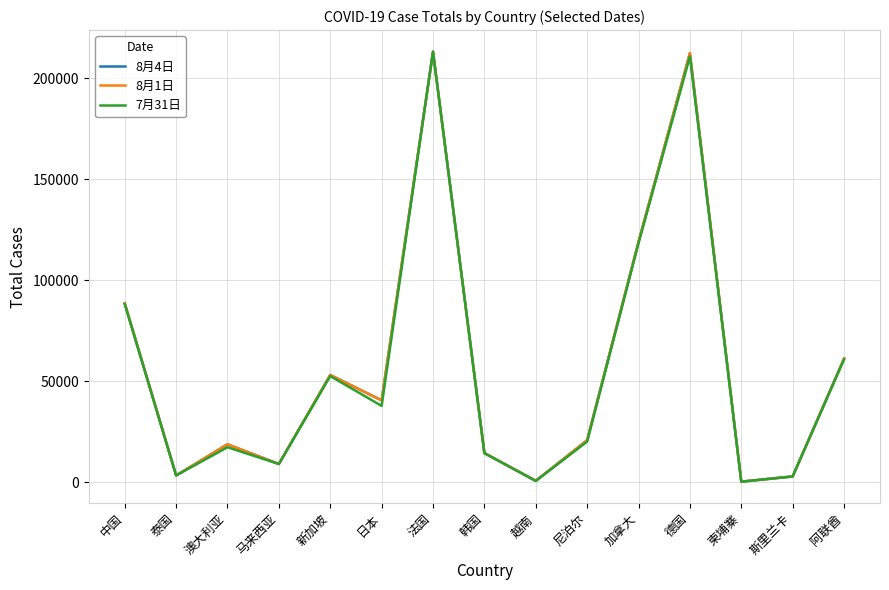

Reading left to right, transcribe all the data shown in this chart.

8月4日: 中国=88573	泰国=3321	澳大利亚=18730	马来西亚=9001	新加坡=53051	日本=40490	法国=213028	韩国=14423	越南=652	尼泊尔=20750	加拿大=118973	德国=212328	柬埔寨=240	斯里兰卡=2828	阿联酋=61163
8月1日: 中国=88573	泰国=3321	澳大利亚=18730	马来西亚=9001	新加坡=53051	日本=40490	法国=213028	韩国=14423	越南=652	尼泊尔=20750	加拿大=118973	德国=212328	柬埔寨=240	斯里兰卡=2828	阿联酋=61163
7月31日: 中国=88122	泰国=3312	澳大利亚=17282	马来西亚=8985	新加坡=52512	日本=37746	法国=213139	韩国=14336	越南=586	尼泊尔=20086	加拿大=118281	德国=210697	柬埔寨=239	斯里兰卡=2815	阿联酋=60760